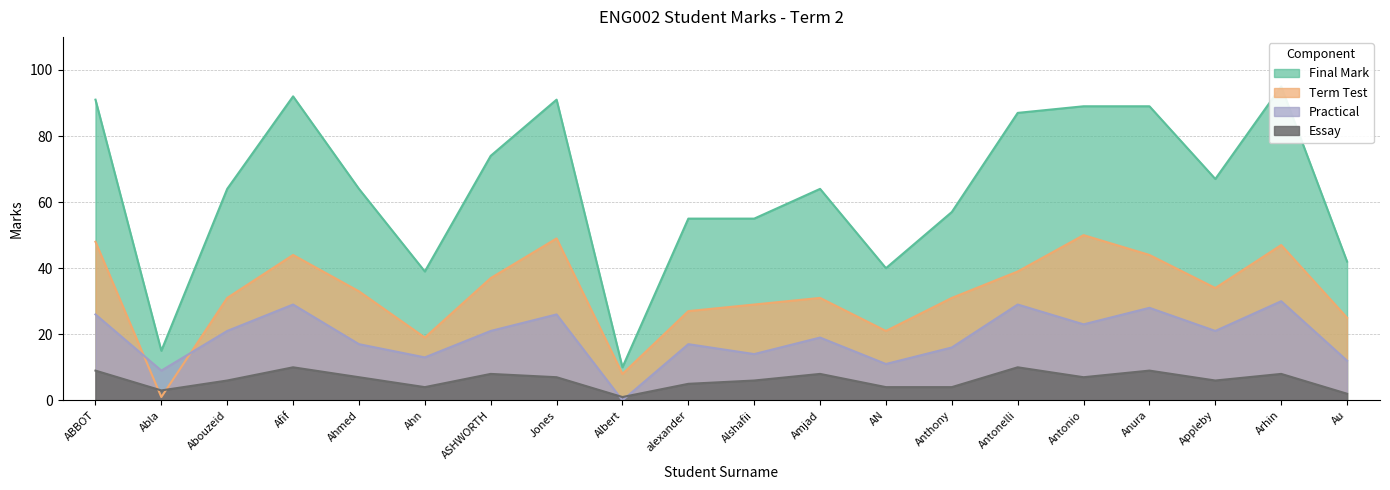

What is the maximum value shown in the chart?

95